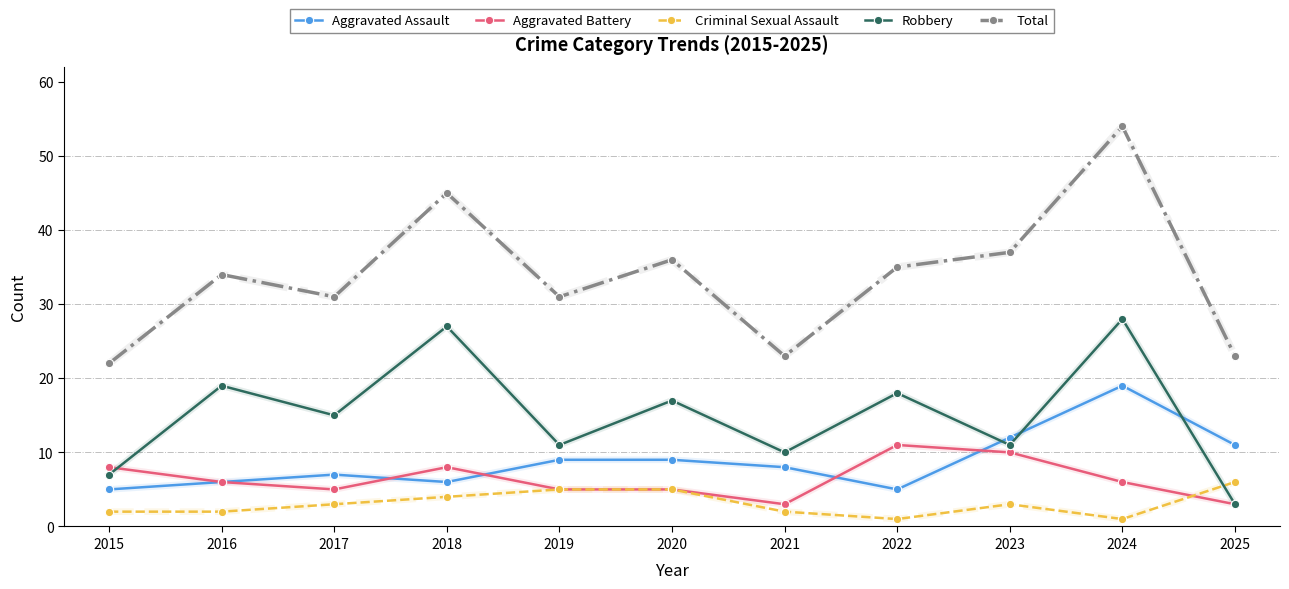

What is the minimum value for Aggravated Assault?

5